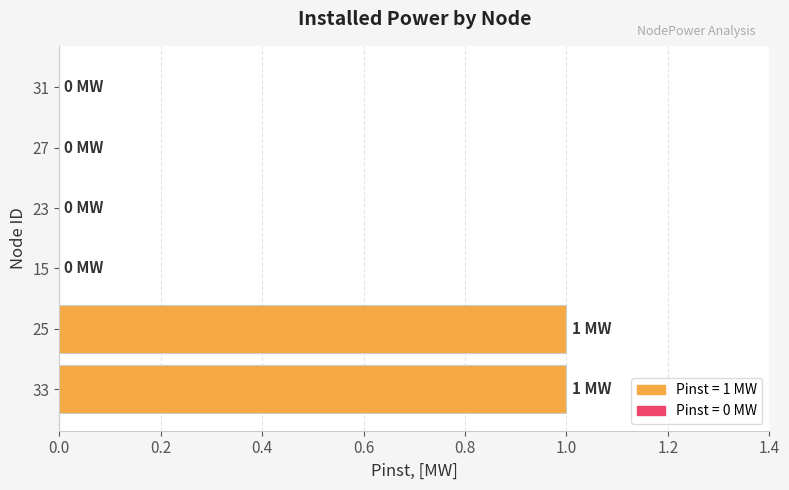

Which has a higher value, 33 or 27?

33